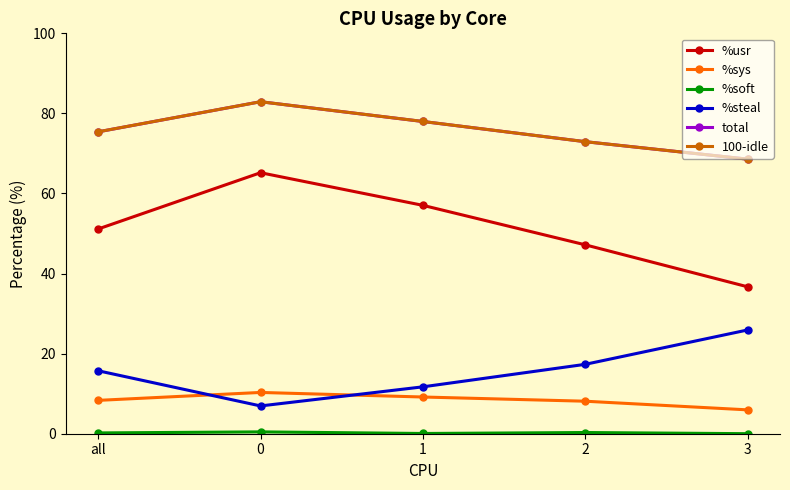

Is the value of 100-idle at 0 greater than the value of total at 1?

Yes